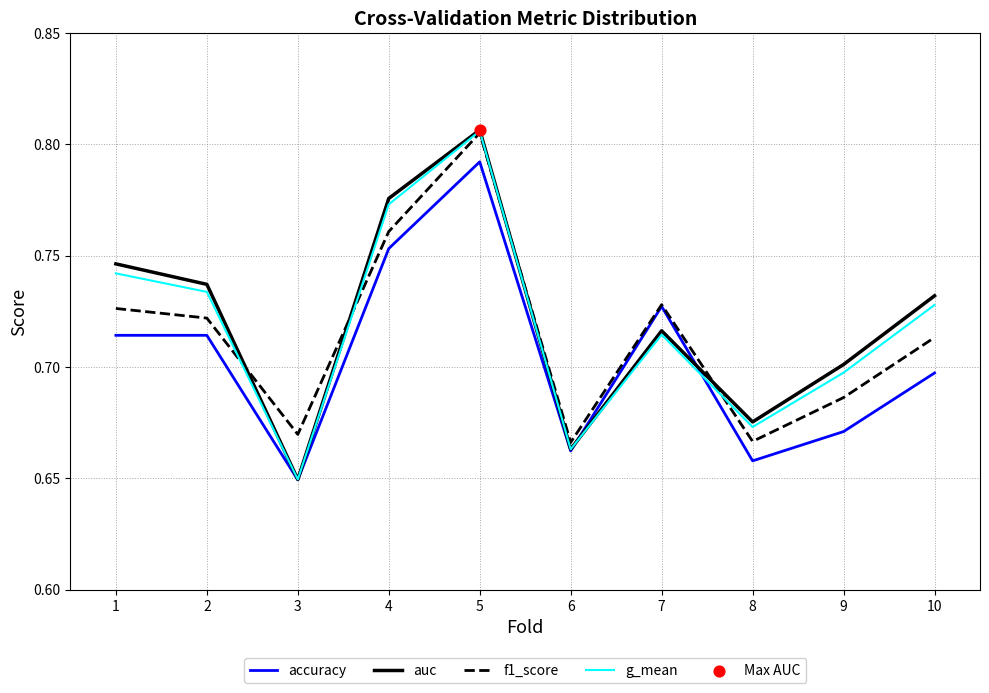

Which series has the largest total across all categories?

auc